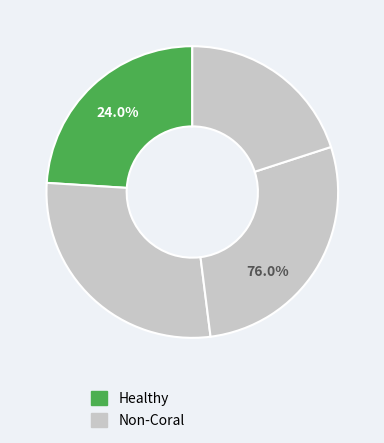

Count the number of slices in the pie.

4